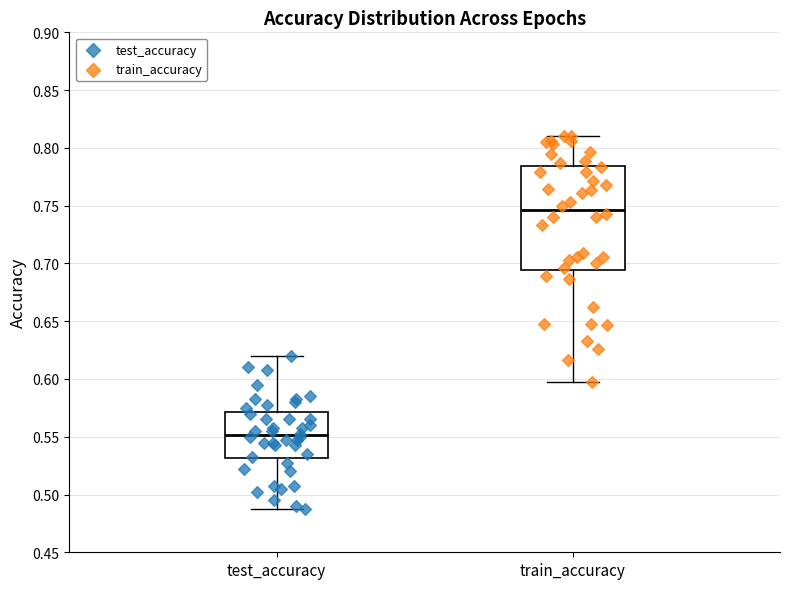

Where does the lower whisker of the box for train_accuracy end on the y-axis? The values are not printed on the chart, so give them approximately, as read against the axis.

0.595